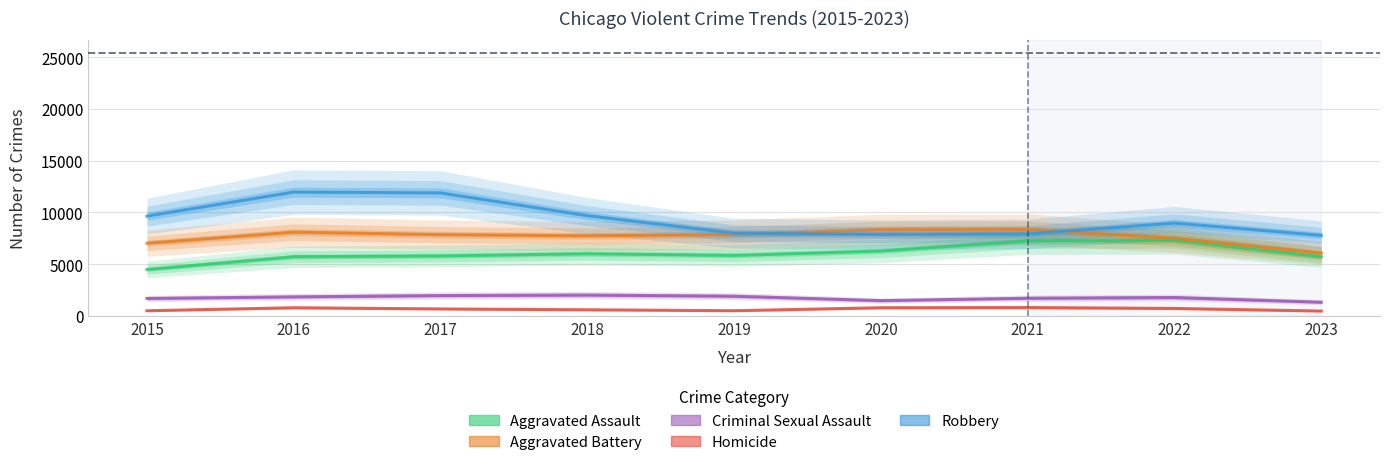

List the labels in order of Robbery value, largest first.

2016, 2017, 2018, 2015, 2022, 2019, 2021, 2020, 2023